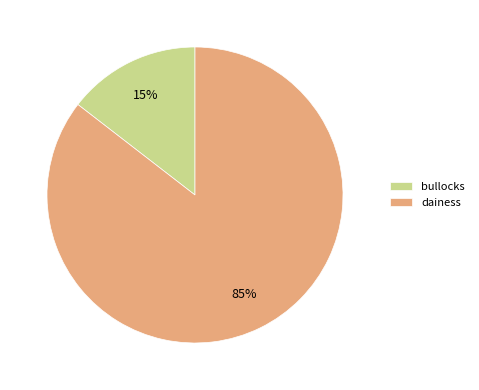

Count the number of slices in the pie.

2